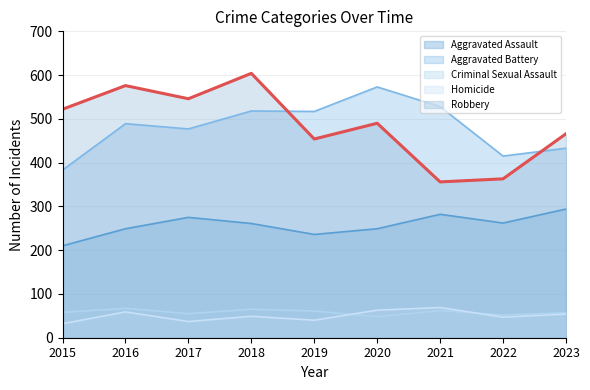

What is the difference between the maximum and second lowest values in the Criminal Sexual Assault series?

15